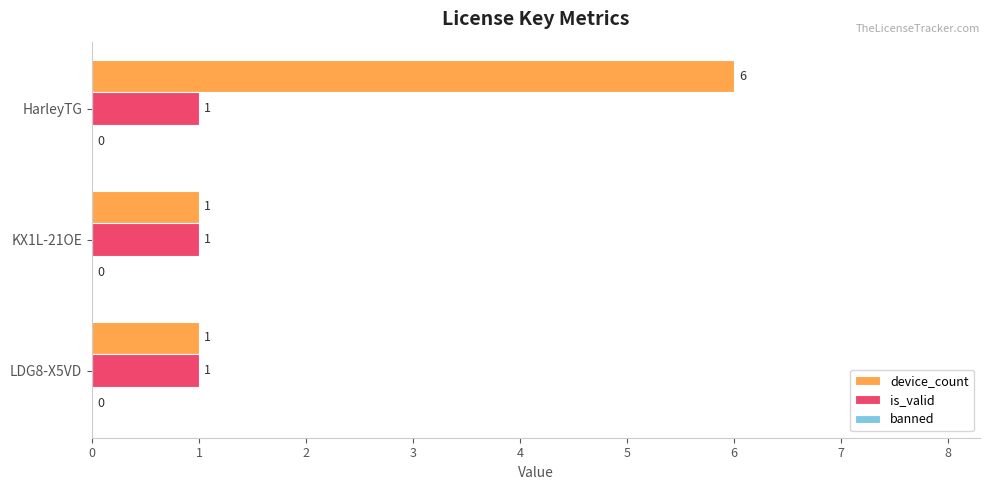

Is the value of is_valid at LDG8-X5VD greater than the value of device_count at HarleyTG?

No